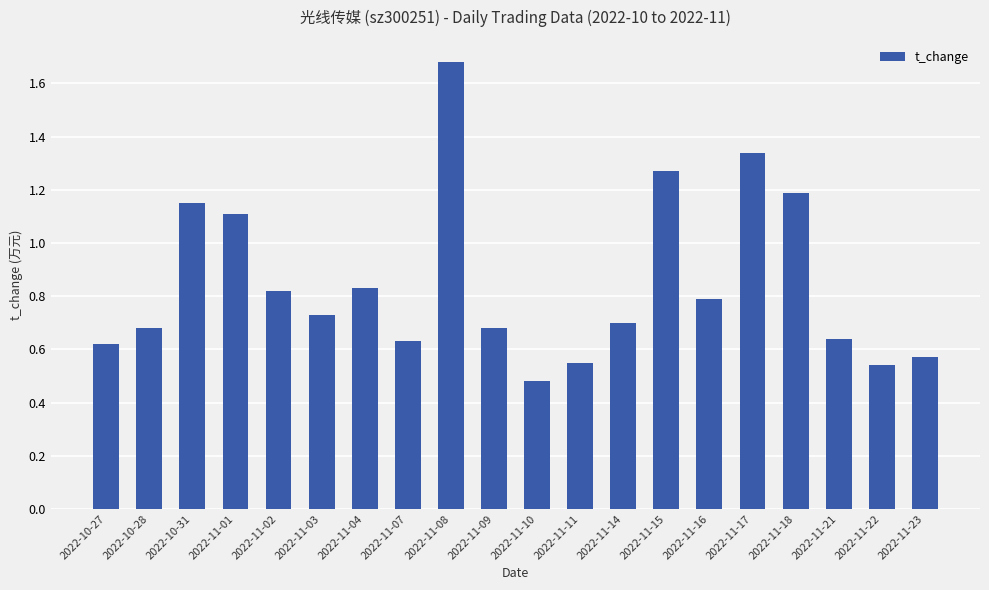

What is the label of the 9th bar from the right?

2022-11-11